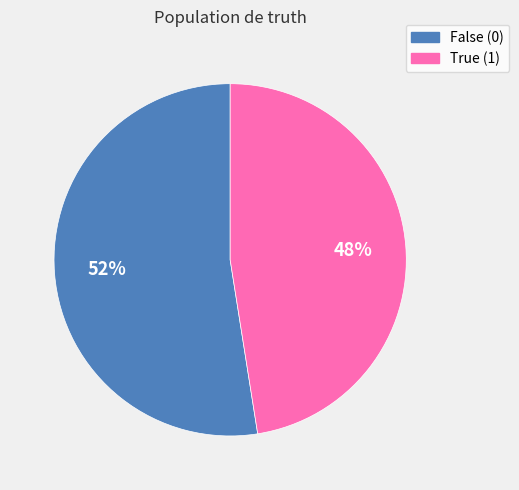

Is it true that False (0) is 58% of the pie?

False